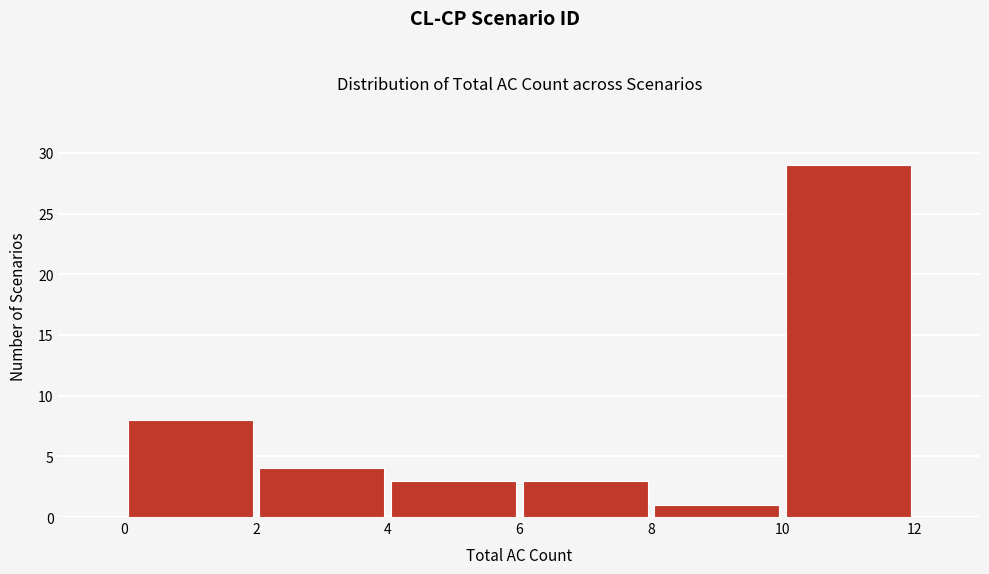

Over which range of the x-axis is the bar tallest?

10 to 12